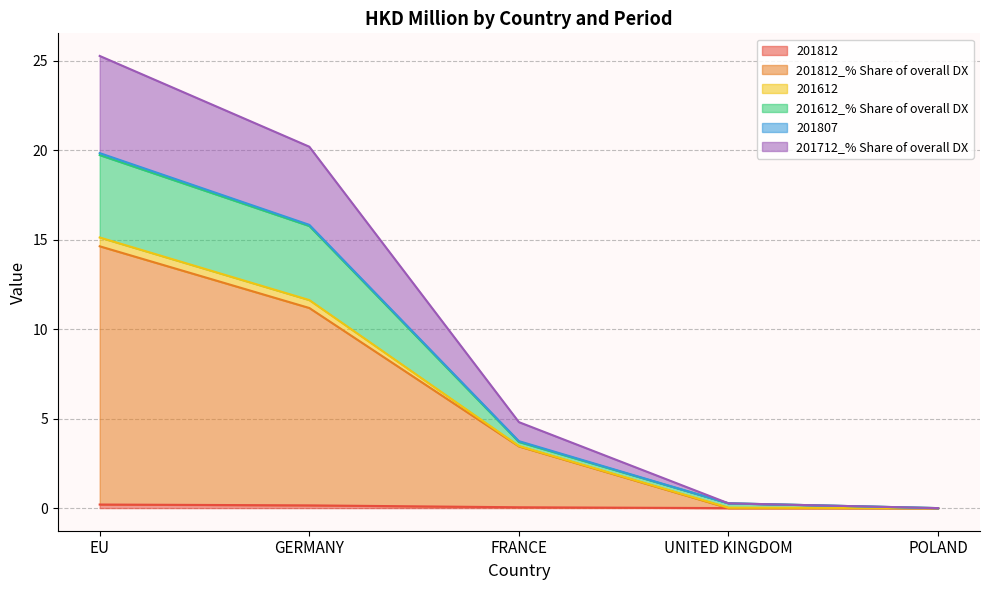

True or false: 201812_% Share of overall DX has a value of 14.6 at EU.

True